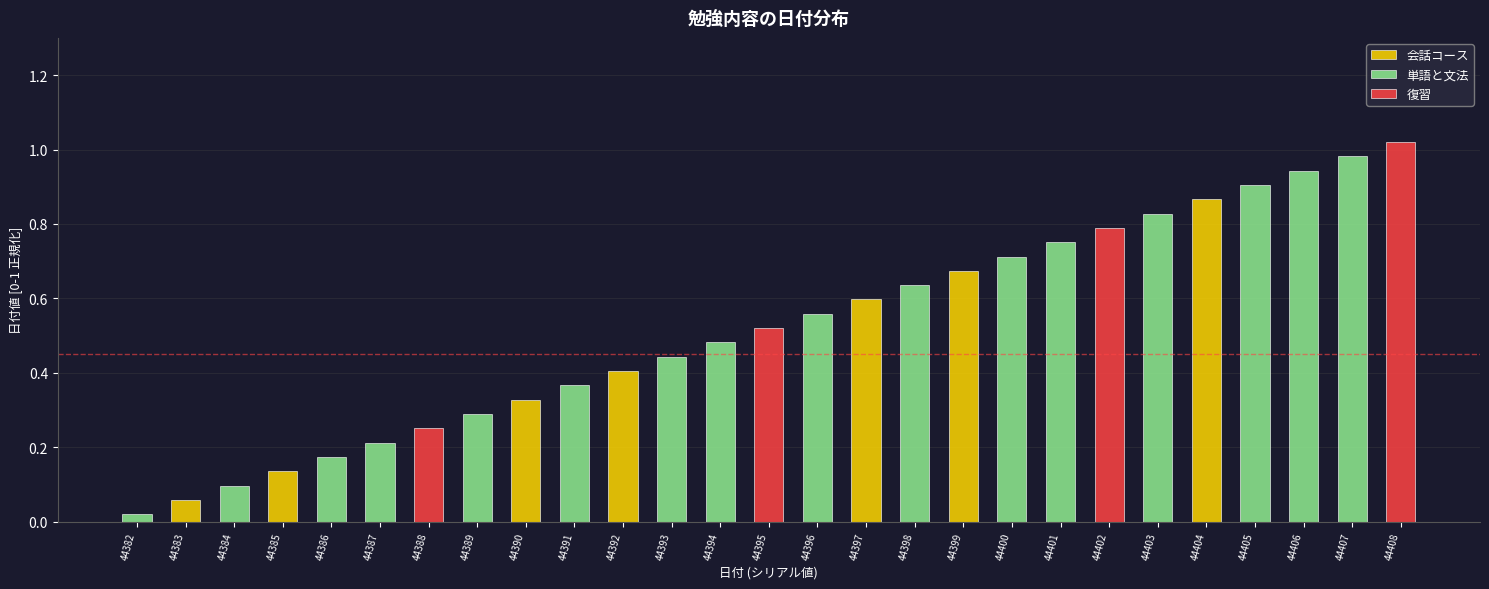

Is it true that 復習 equals 0.0 at 44393?

True